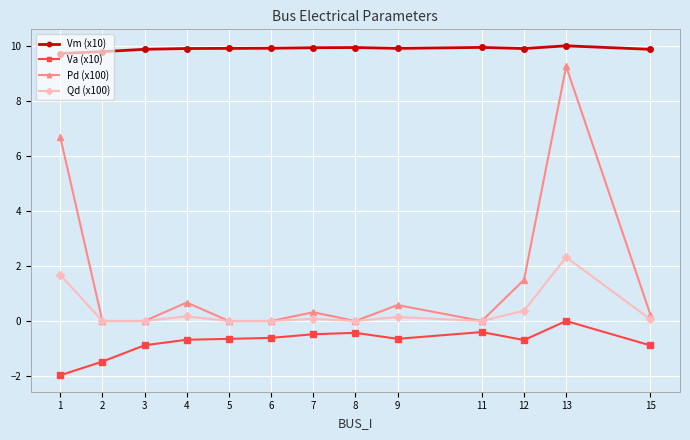

True or false: Qd (x100) has more than 1 interior local peaks.

True